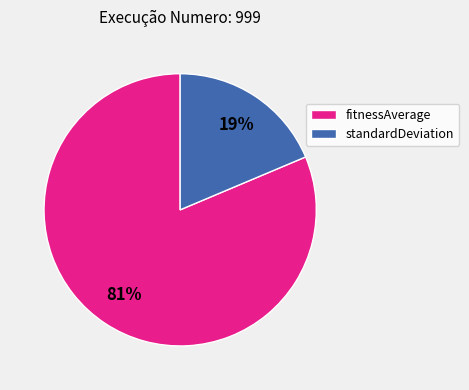

Rank the categories by value from highest to lowest.

fitnessAverage, standardDeviation